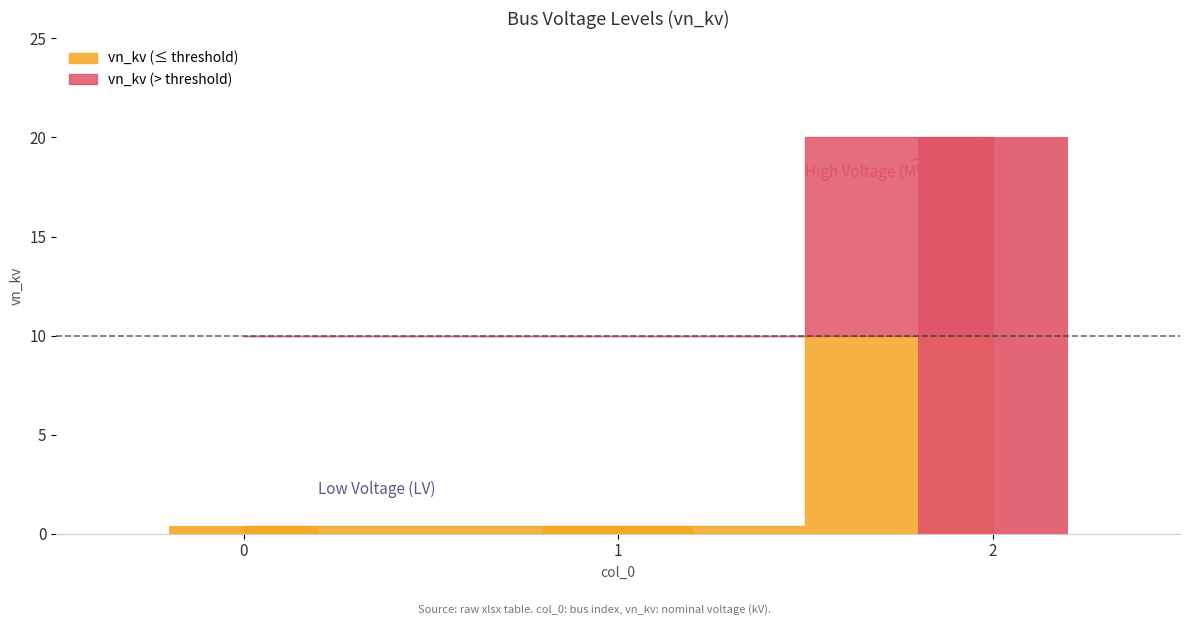

What is the average value?

6.9